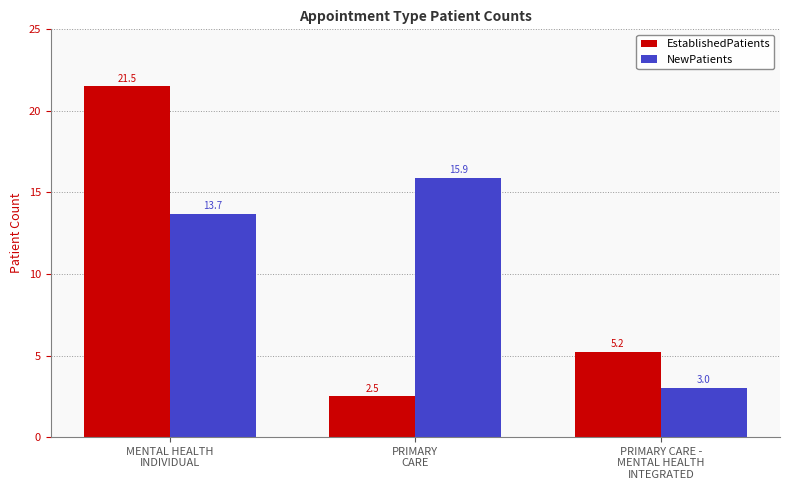

The NewPatients series shows 3.0 at PRIMARY CARE -
MENTAL HEALTH
INTEGRATED. True or false?

True